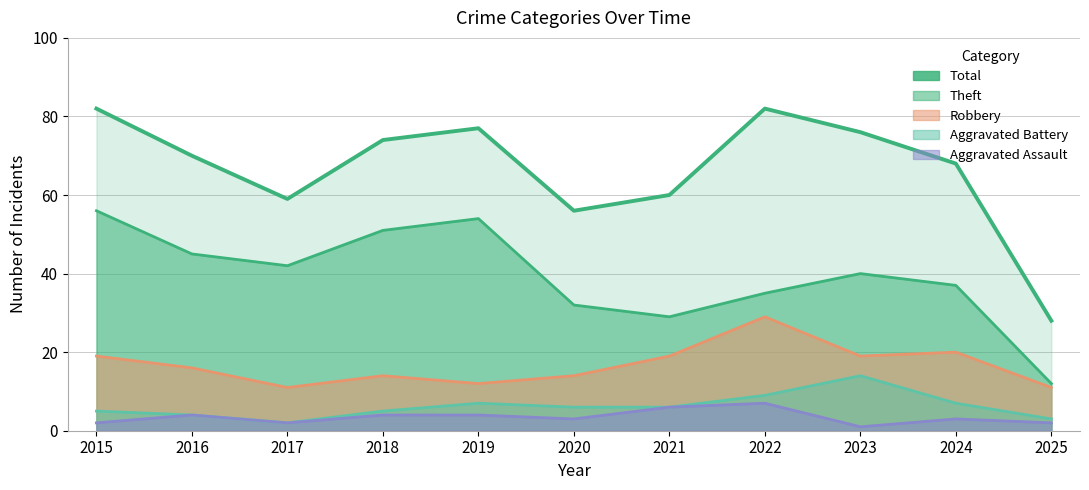

Read the value at 2021, to the nearest 5.

60